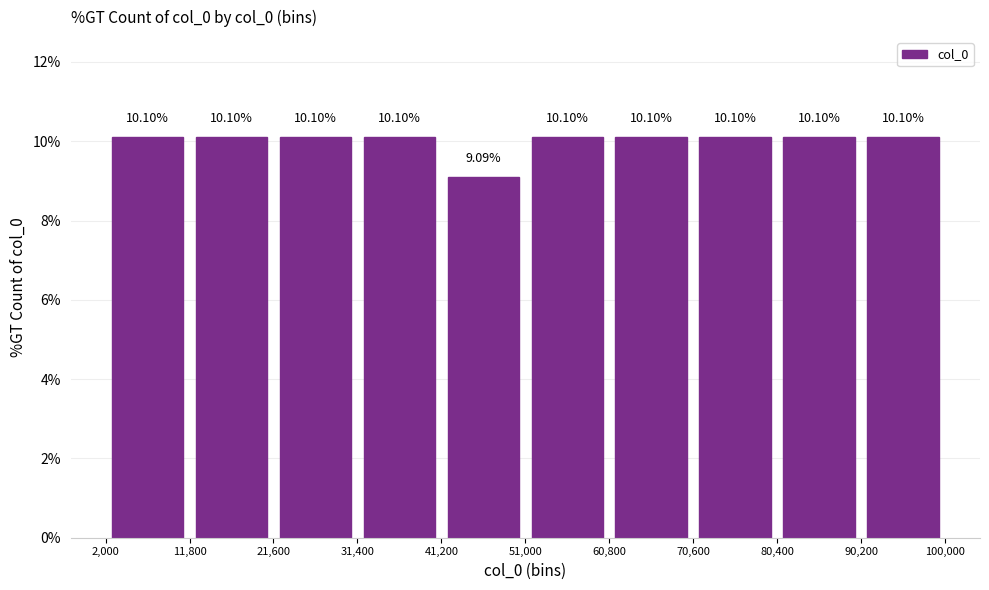

How tall is the bar that spans 2,000 to 11,800 on the x-axis?

10.10